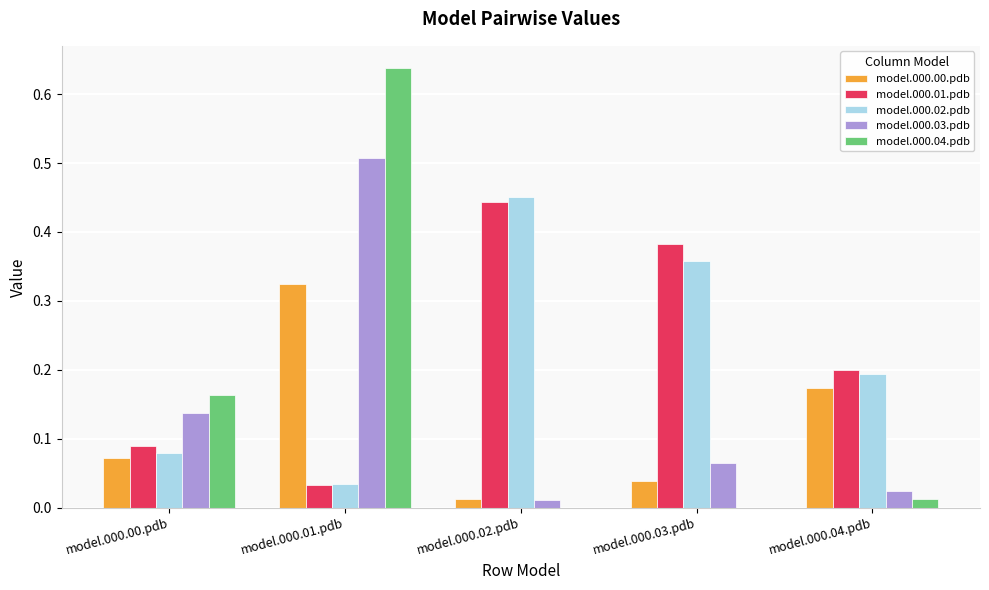

Is it true that model.000.01.pdb equals 0.8 at model.000.02.pdb?

False